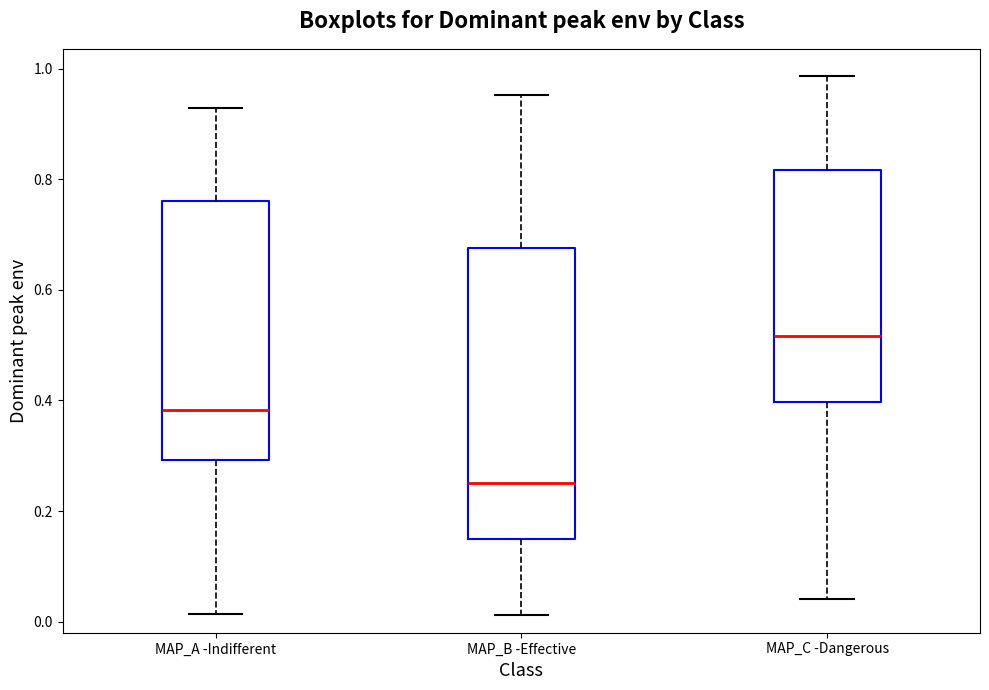

Reading left to right, read every box against the y-axis: the position of its median line, the range the box covers, and the ends of its whiskers. The values are not printed on the chart, so give them approximately, as read against the axis.

MAP_A -Indifferent: median 0.38, box 0.30 to 0.76, whiskers 0.02 to 0.92
MAP_B -Effective: median 0.26, box 0.16 to 0.68, whiskers 0.02 to 0.96
MAP_C -Dangerous: median 0.52, box 0.40 to 0.82, whiskers 0.04 to 0.98